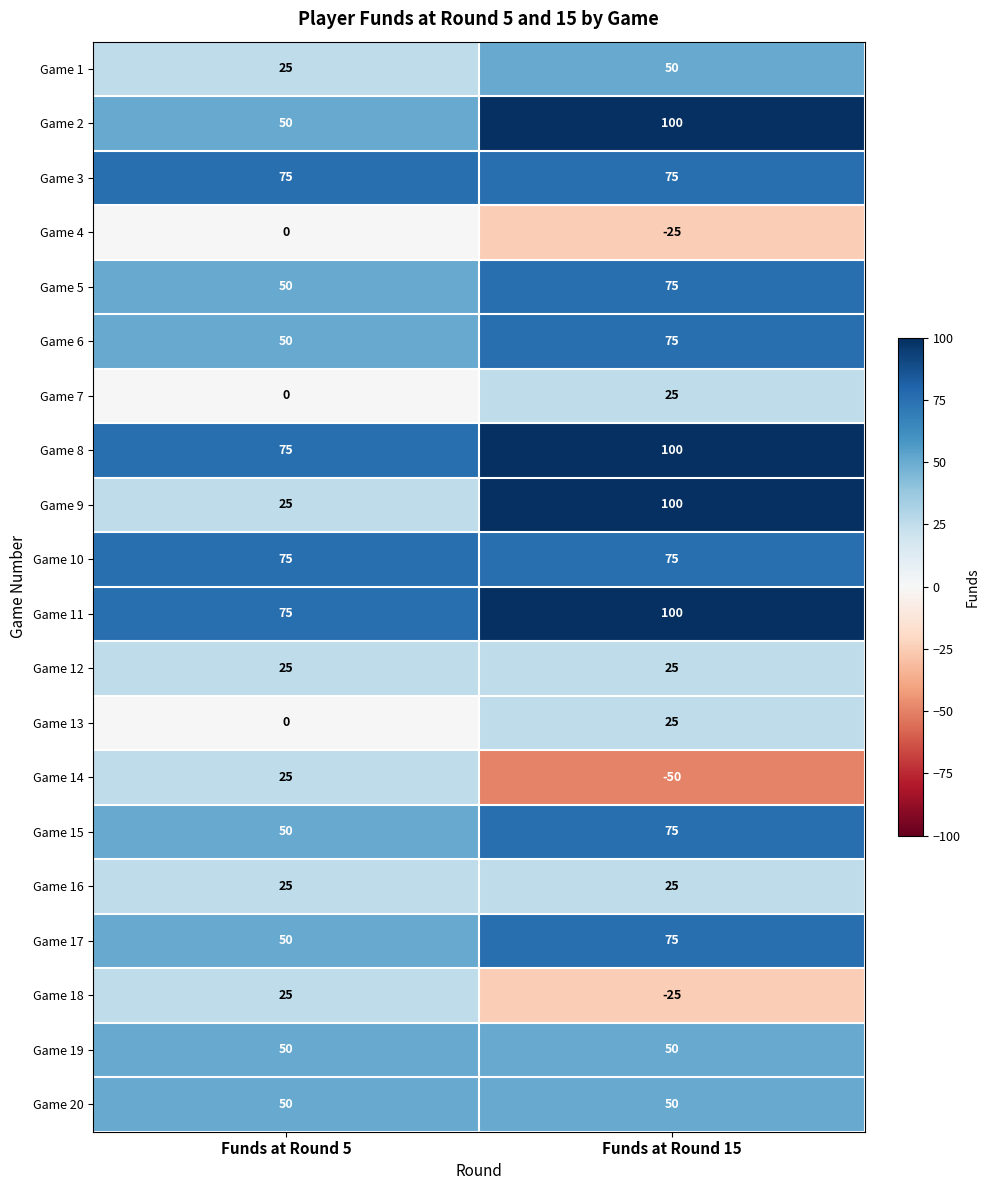

List the labels in order of Game 4 value, largest first.

Funds at Round 5, Funds at Round 15